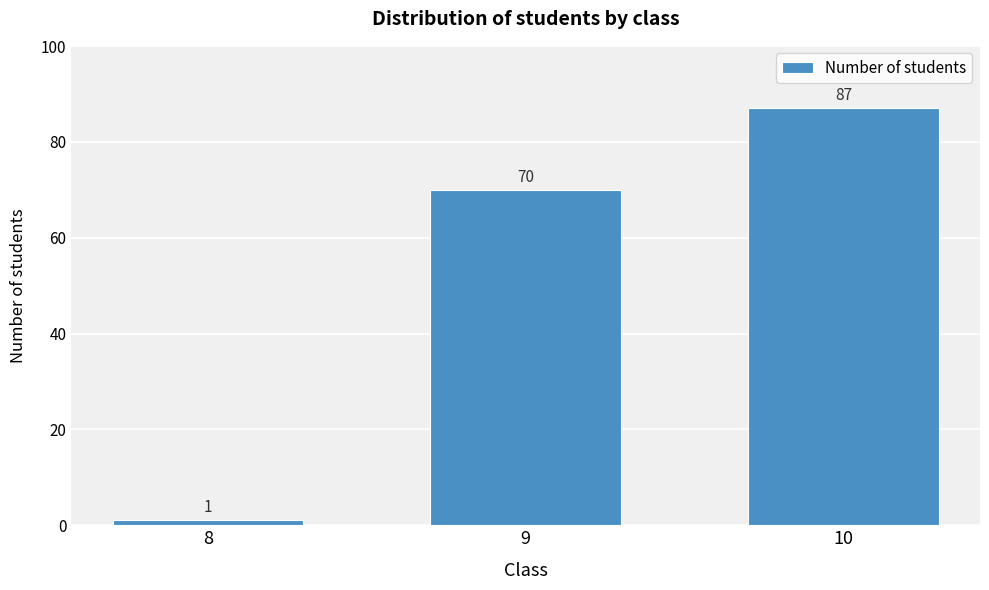

Reading left to right, what are all the values shown in this chart?

8=1	9=70	10=87